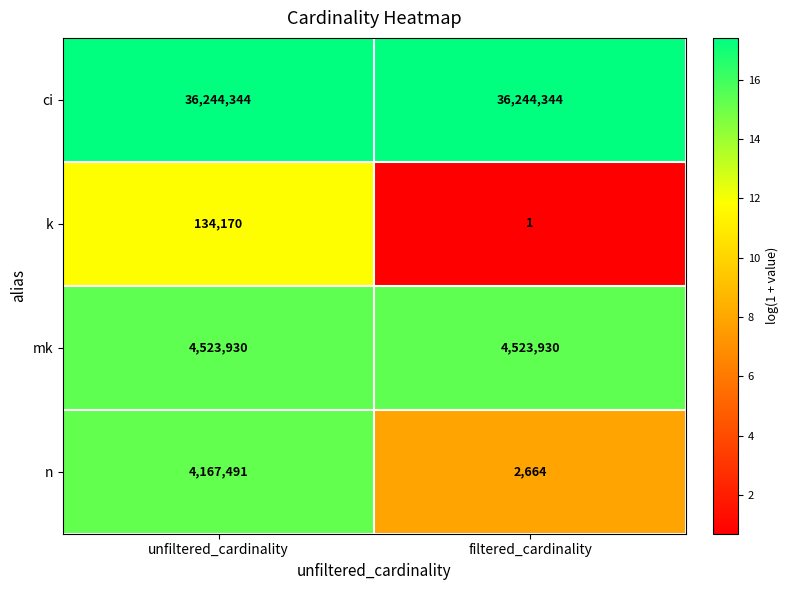

What is the sum of all mk values?

9047860